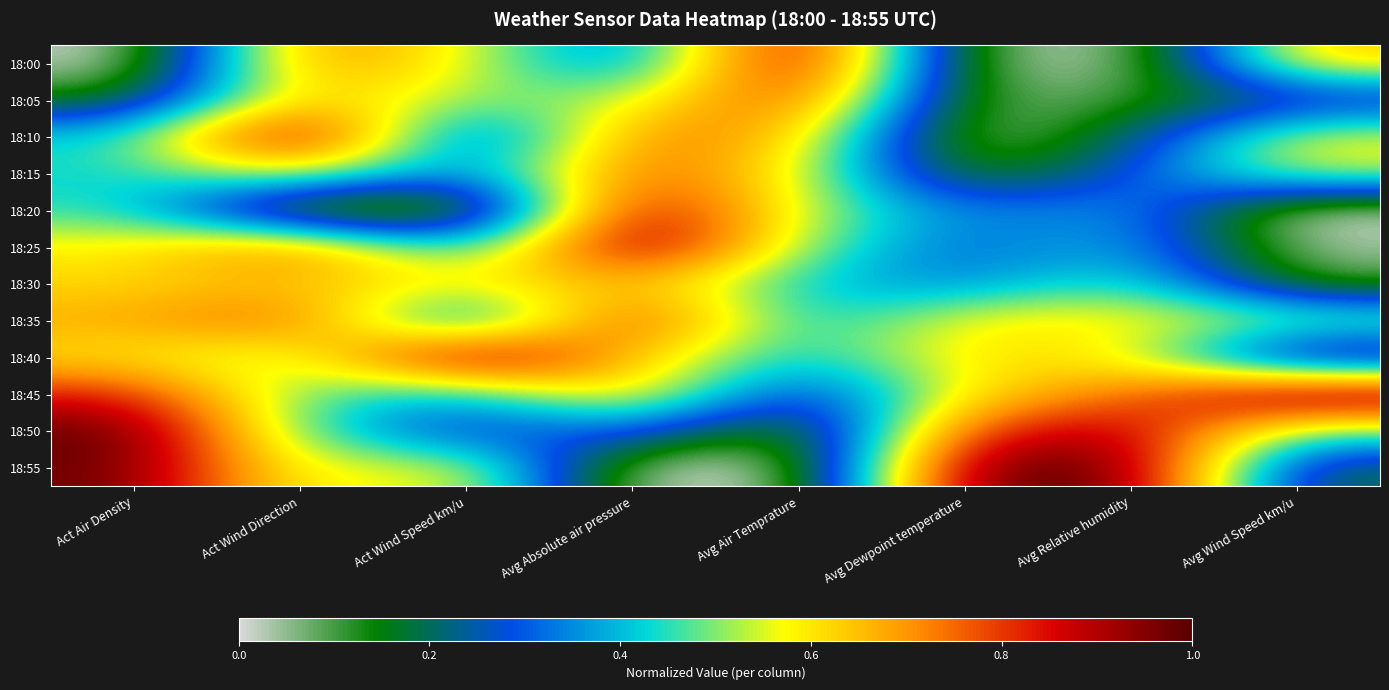

Count the number of categories in the chart.

8